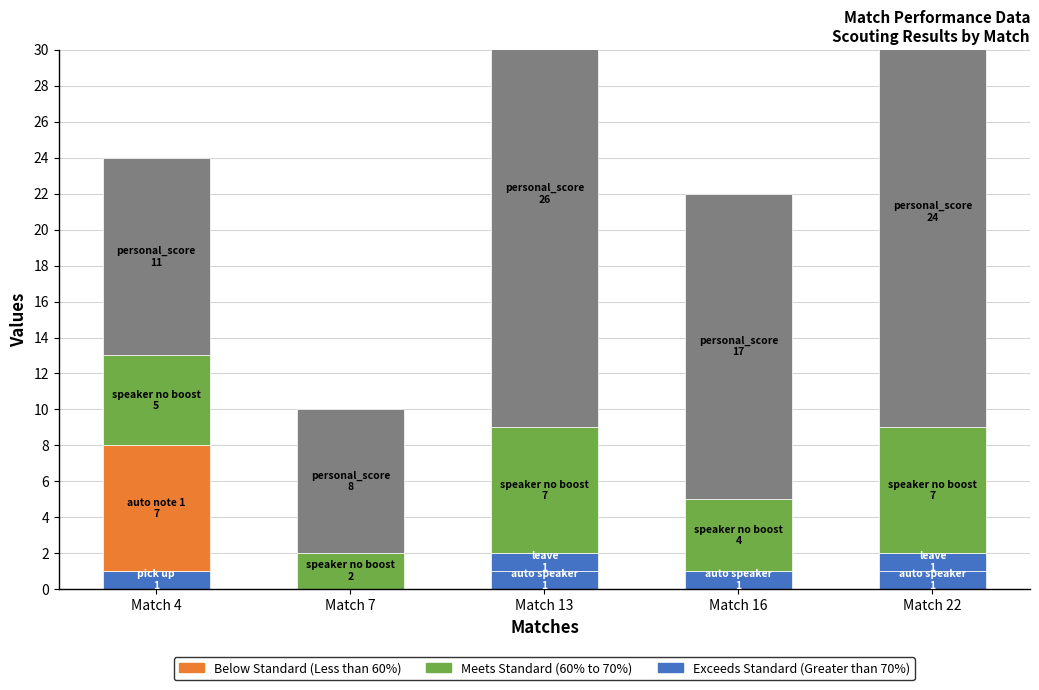

Which has a higher value, Match 7 or Match 22?

Match 22